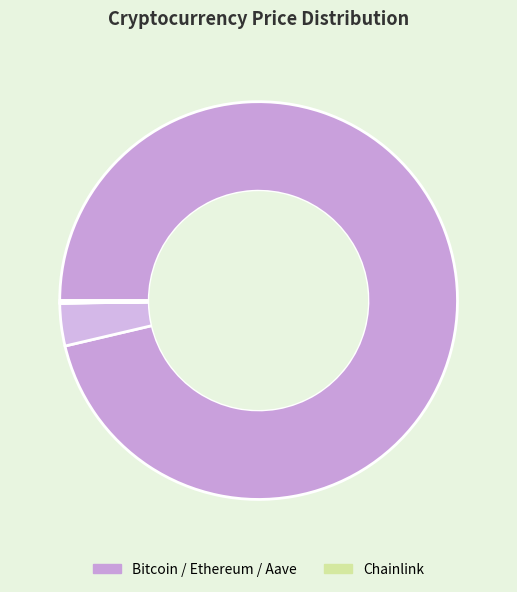

What is the largest slice in the pie chart?

Bitcoin